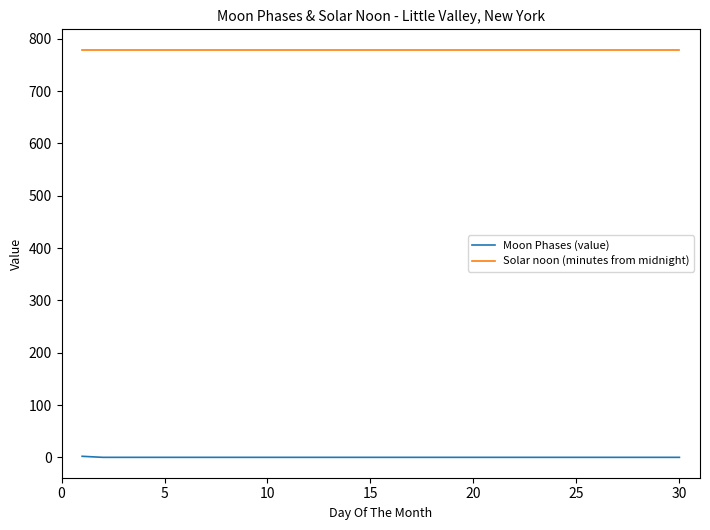

Count the number of data series in this chart.

2